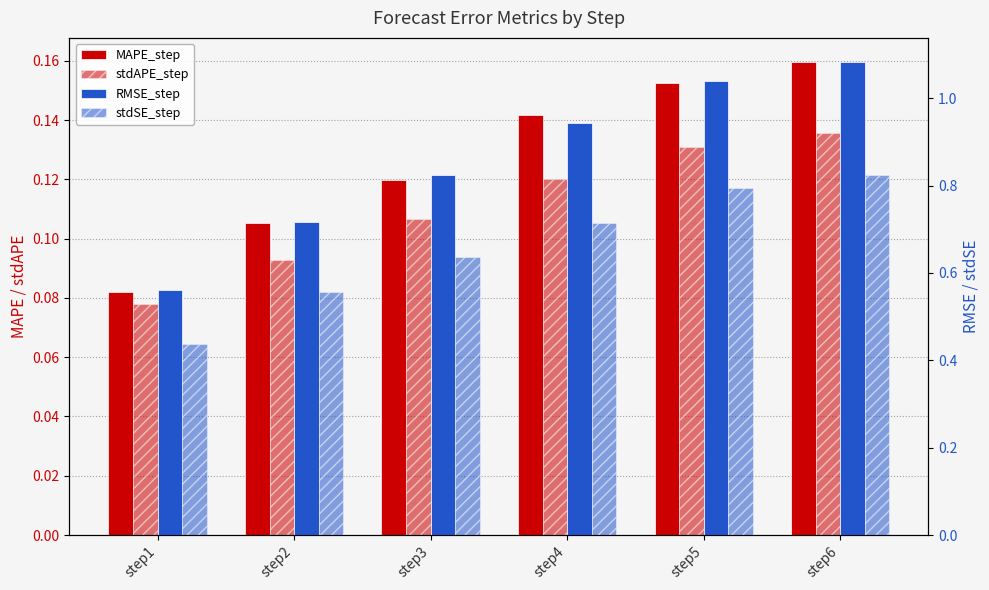

Which series has the largest total across all categories?

RMSE_step